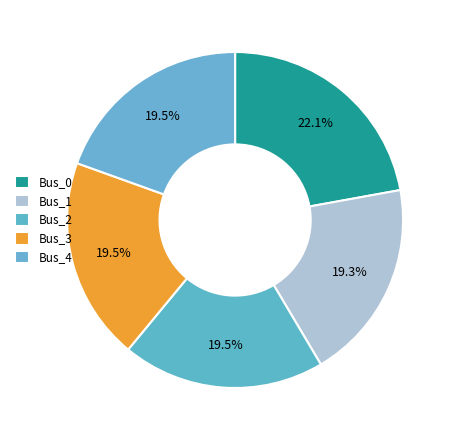

Which category has the biggest portion of the pie?

Bus_0